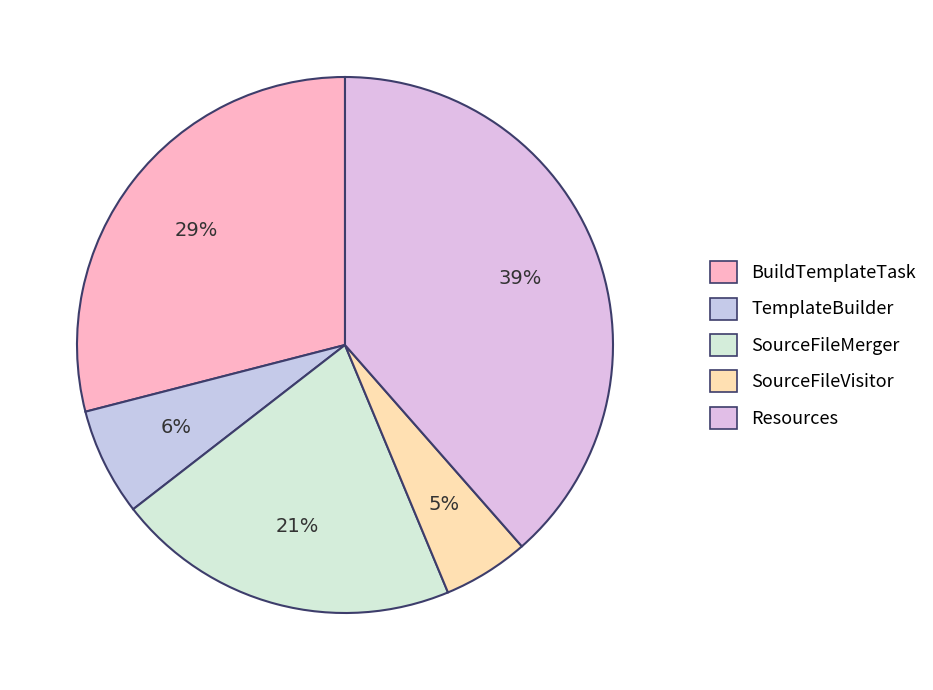

What is the smallest slice in the pie chart?

SourceFileVisitor